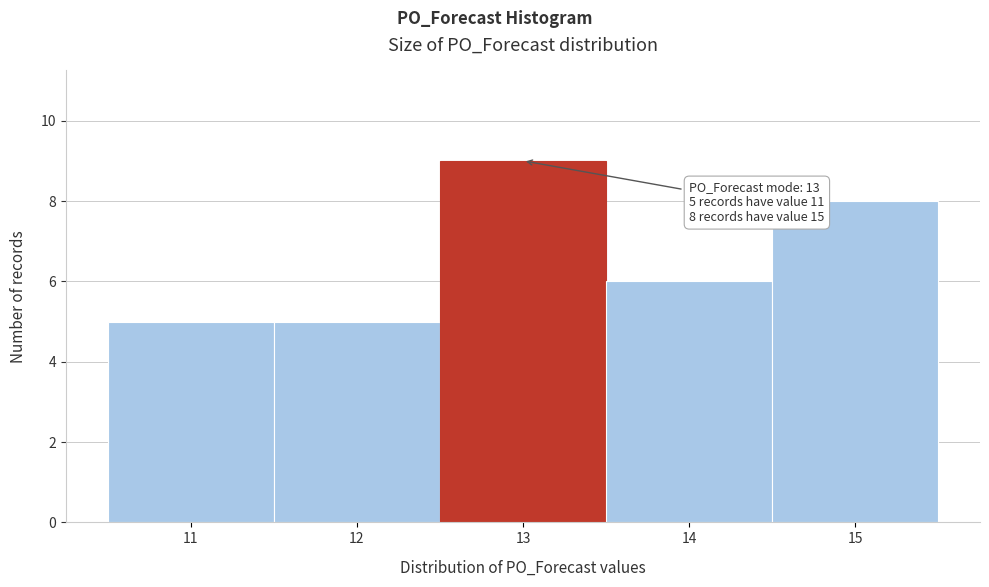

Which range on the x-axis has the tallest bar?

12.5 to 13.5